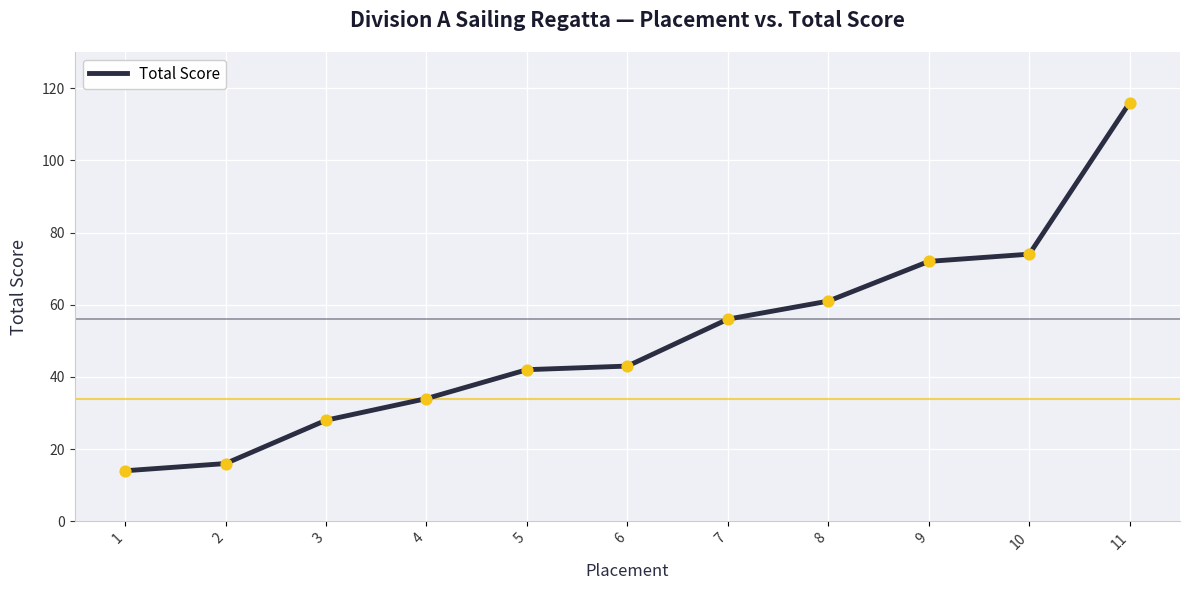

What is the change in value from 2 to 5?

+26